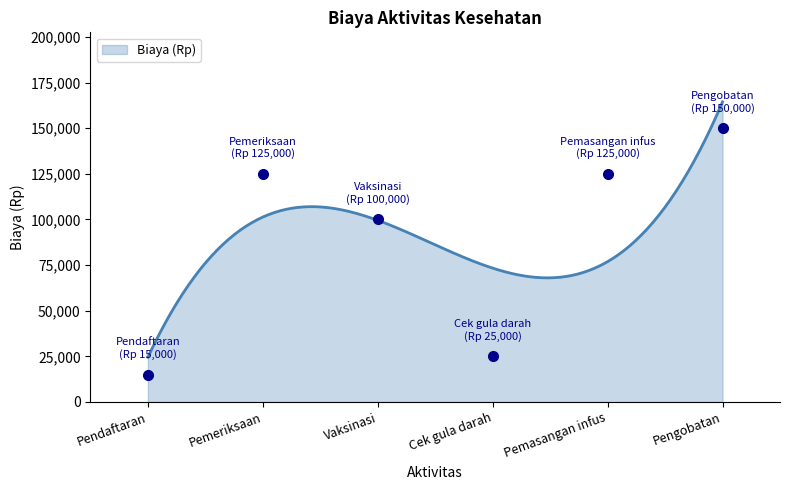

What is the minimum value shown in the chart?

24523.8